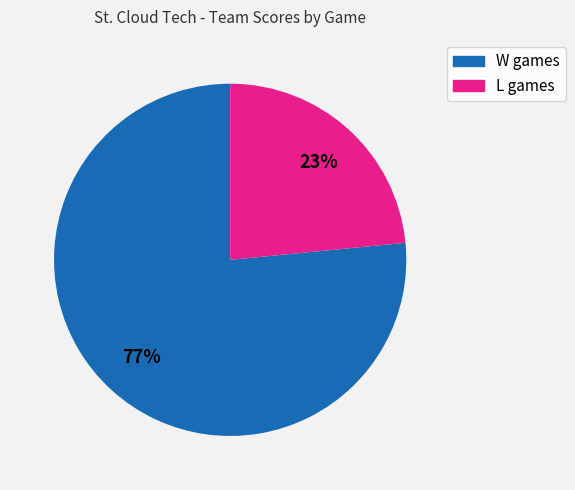

Is there any slice that represents more than half of the pie?

Yes